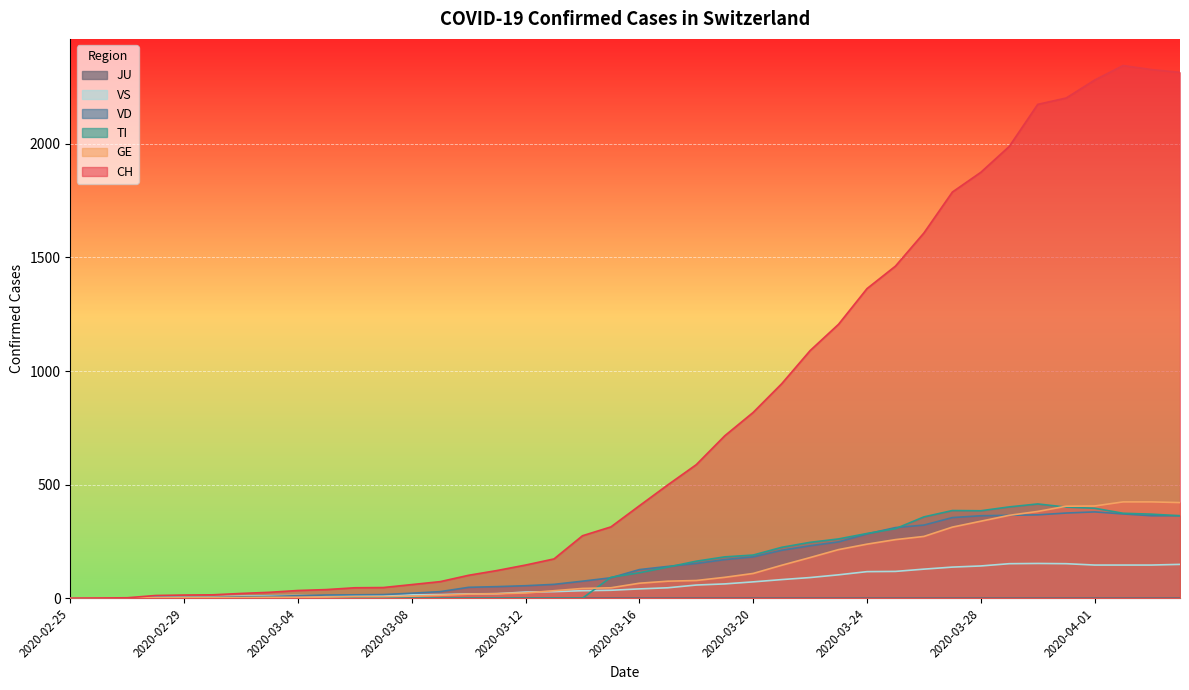

The value of CH at 2020-03-28 is 1875. True or false?

True